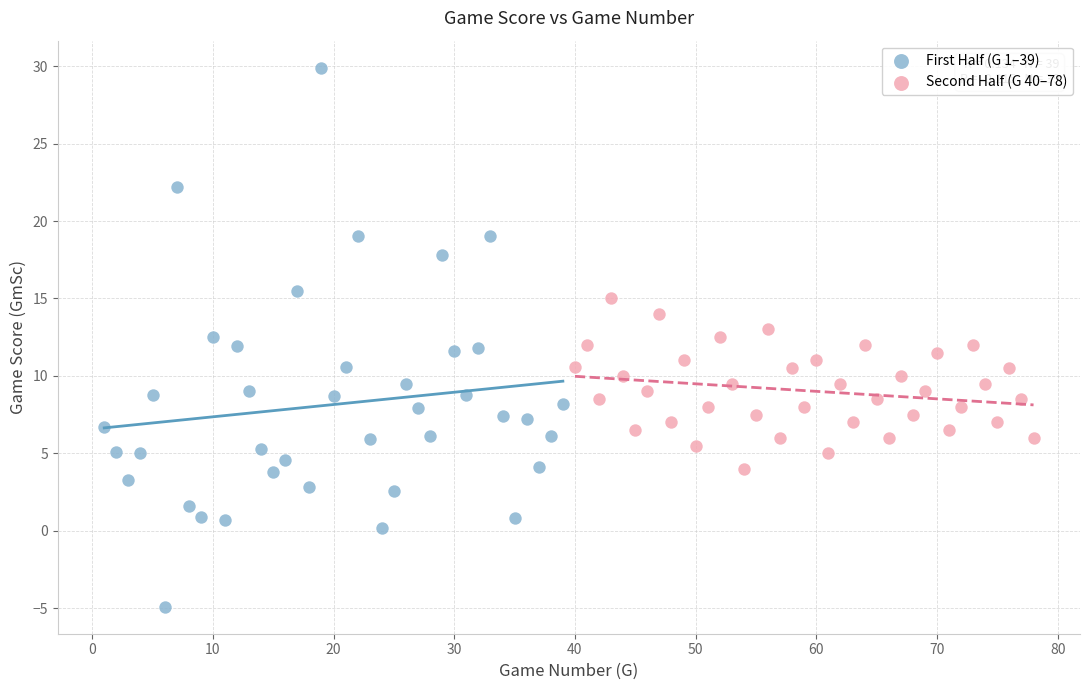

Which series has the largest Y range (max minus min)?

First Half (G 1–39)